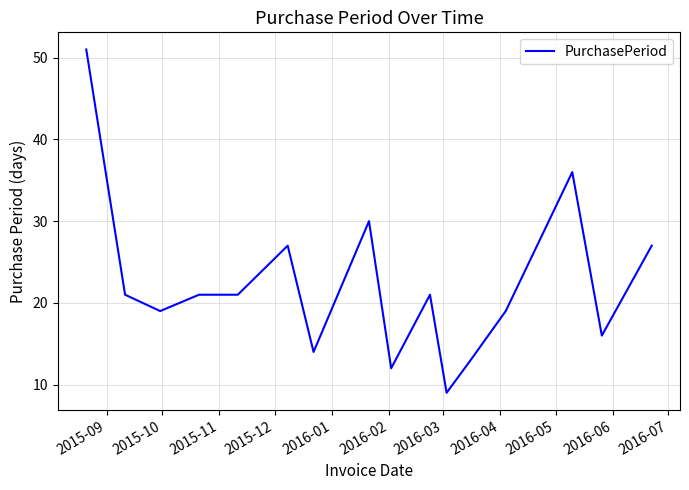

What is the difference between the maximum and minimum values?

42